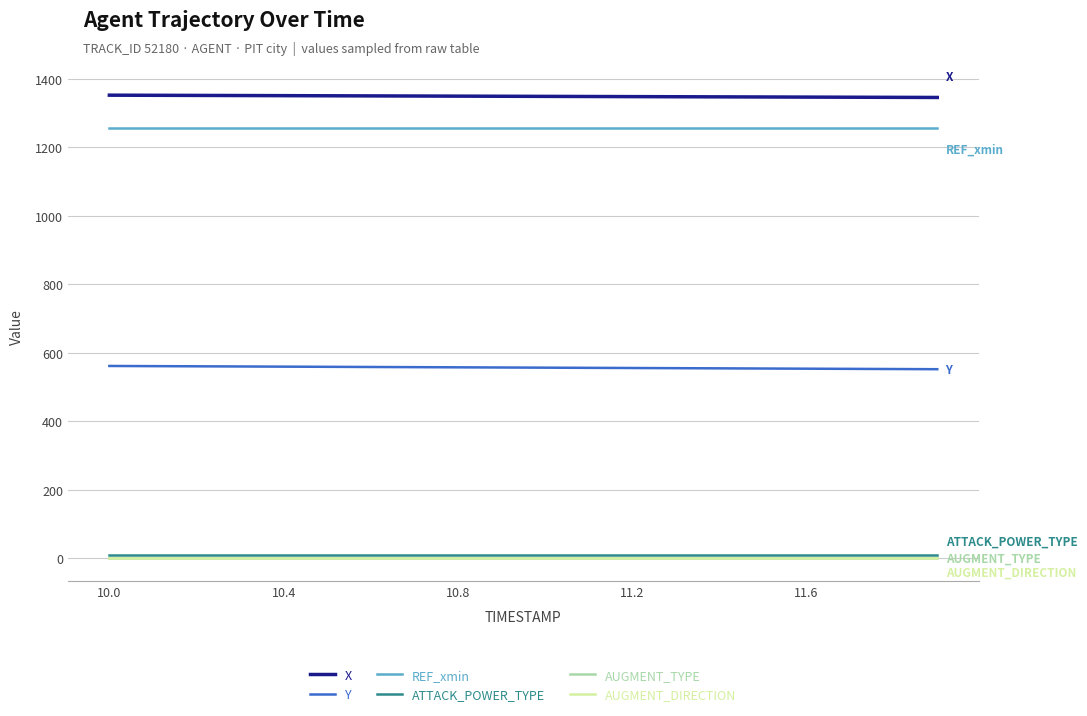

Does the chart have visible grid lines?

Yes